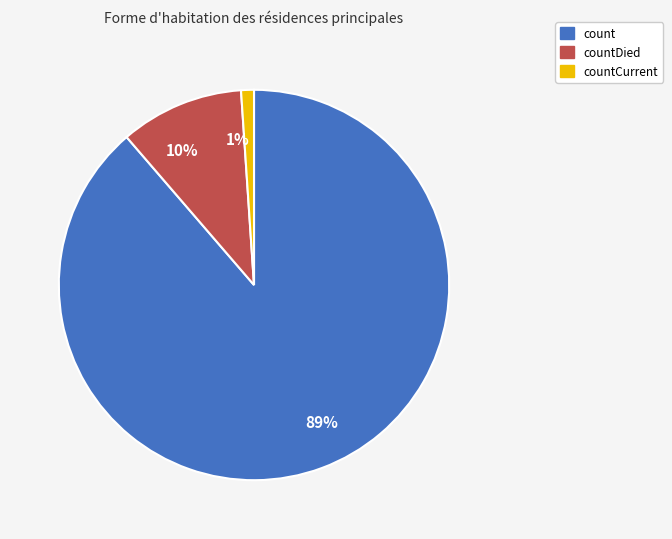

To the nearest percent, what is the average slice percentage?

33%